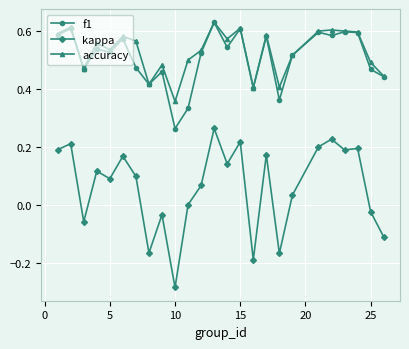

True or false: kappa and accuracy intersect in this chart.

False